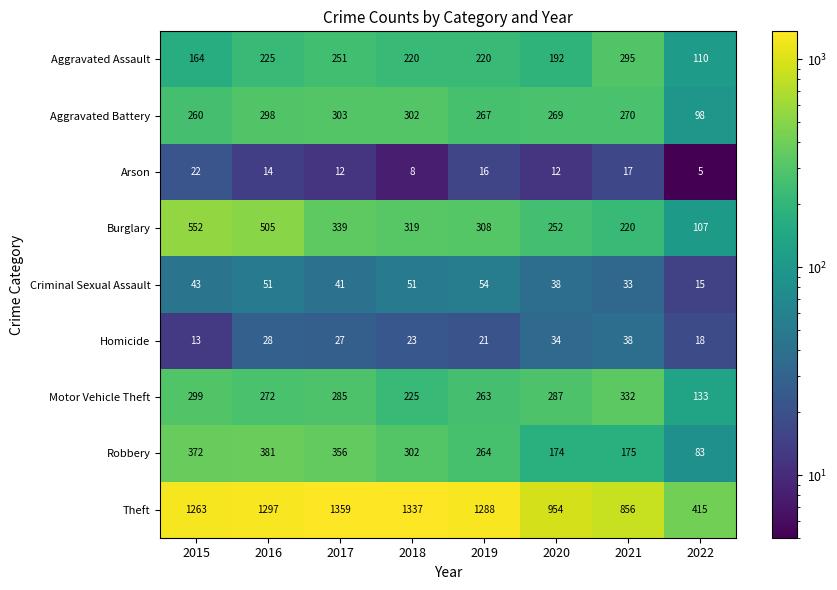

At which category is the sum across all series the highest?

2016